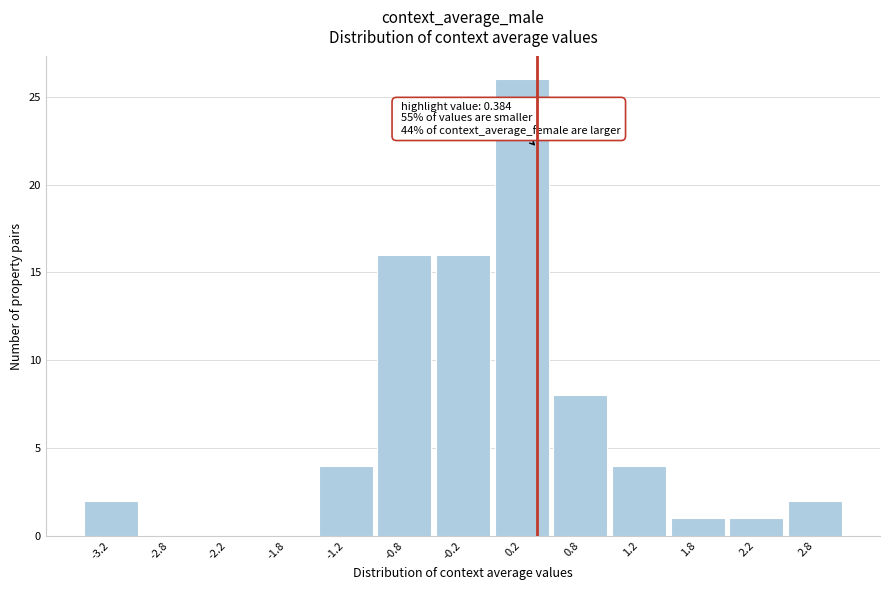

Over which range of the x-axis is the bar tallest?

0.0 to 0.5